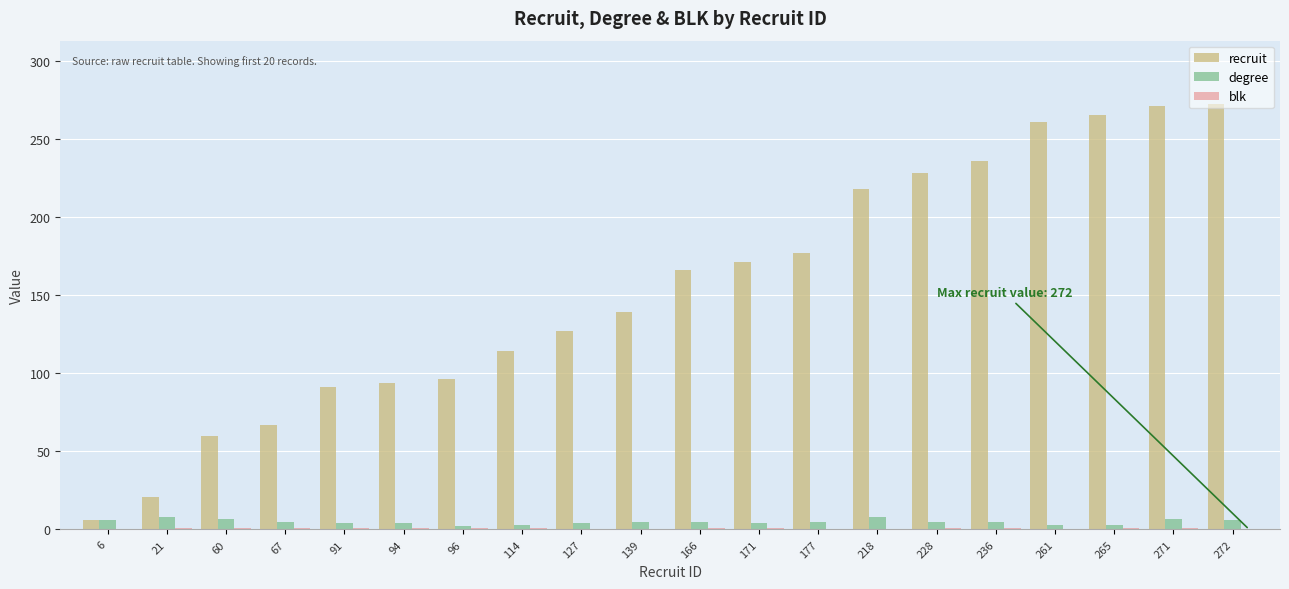

True or false: degree has a value of 4 at 127.

True